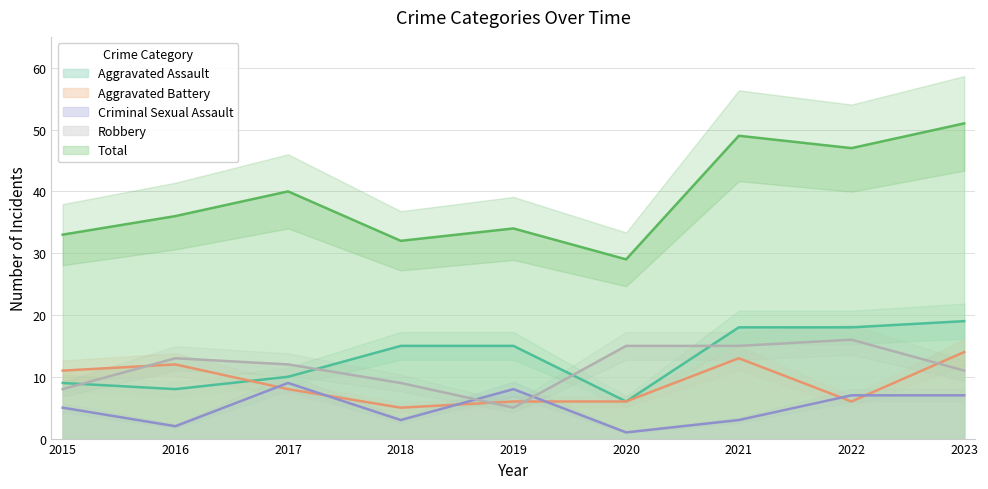

At which category is the sum across all series the highest?

2023